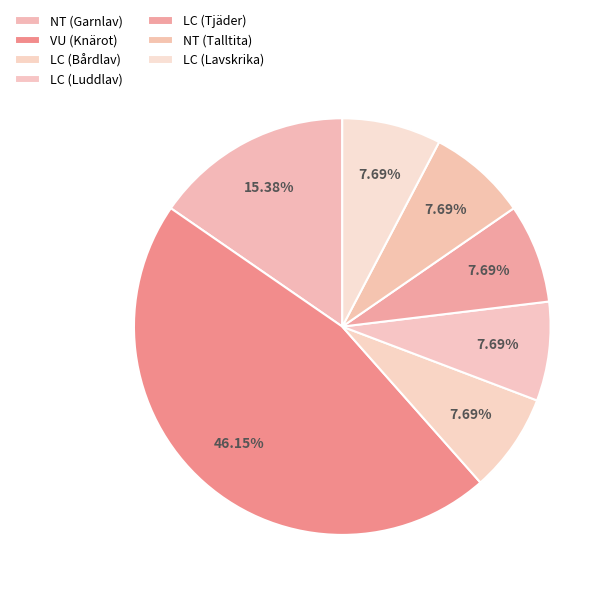

Is it true that VU (Knärot) is 56% of the pie?

False